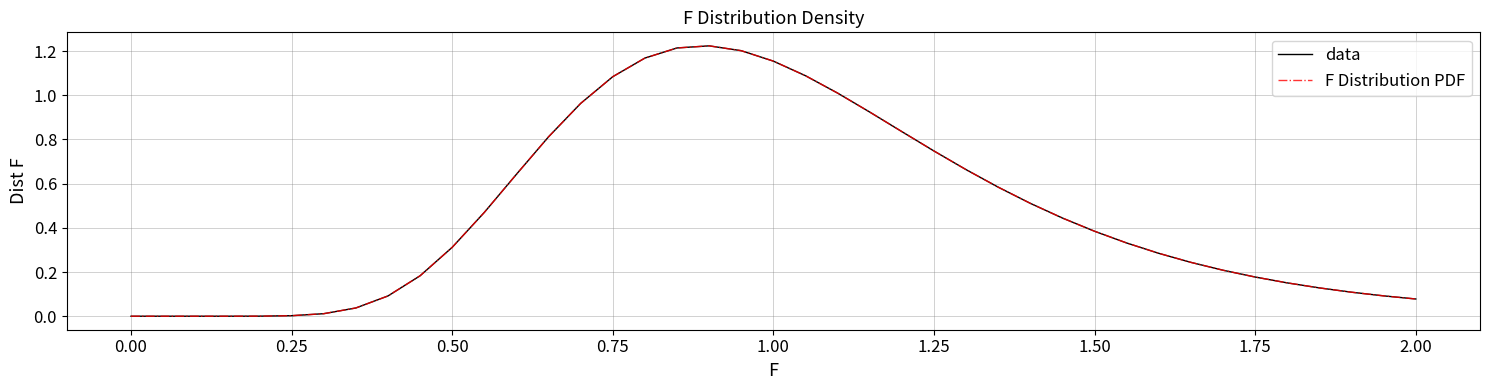

True or false: F Distribution PDF has more than 1 interior local peaks.

False